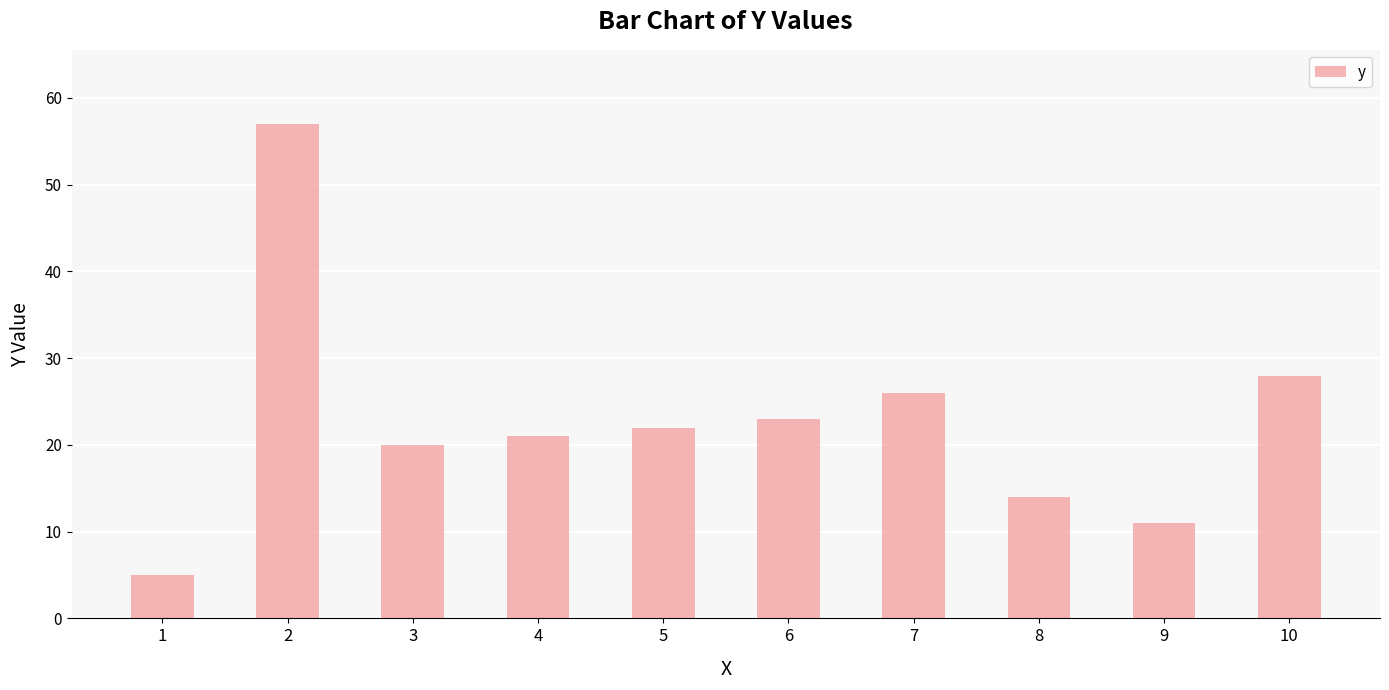

Reading left to right, transcribe all the data shown in this chart.

1=5	2=57	3=20	4=21	5=22	6=23	7=26	8=14	9=11	10=28